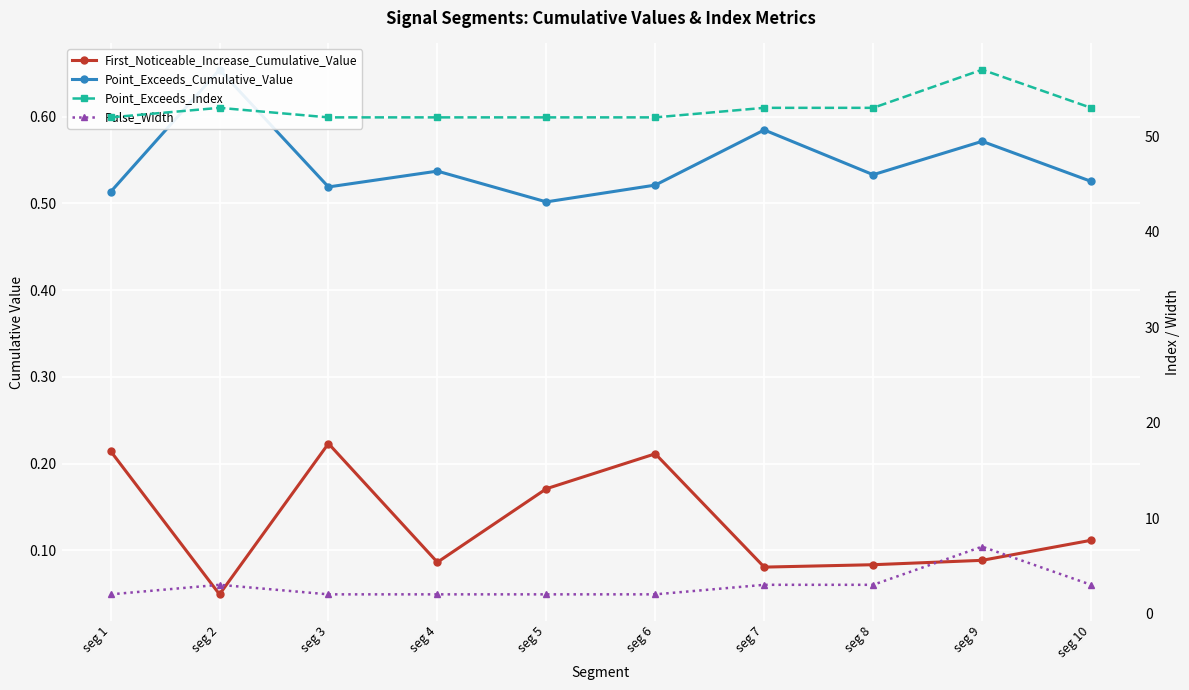

True or false: First_Noticeable_Increase_Cumulative_Value and Point_Exceeds_Index intersect in this chart.

False